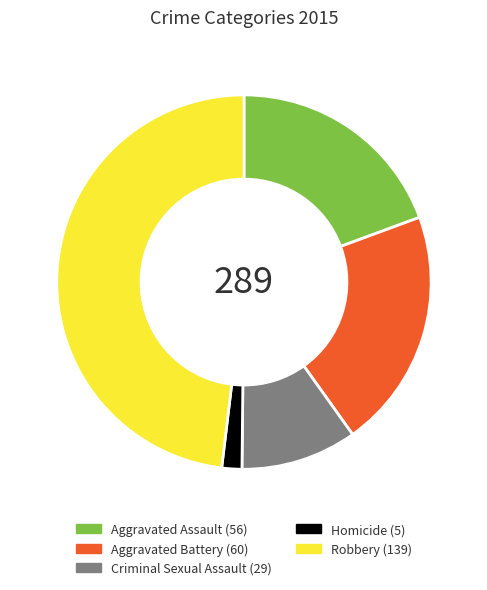

How many segments does this pie chart have?

5